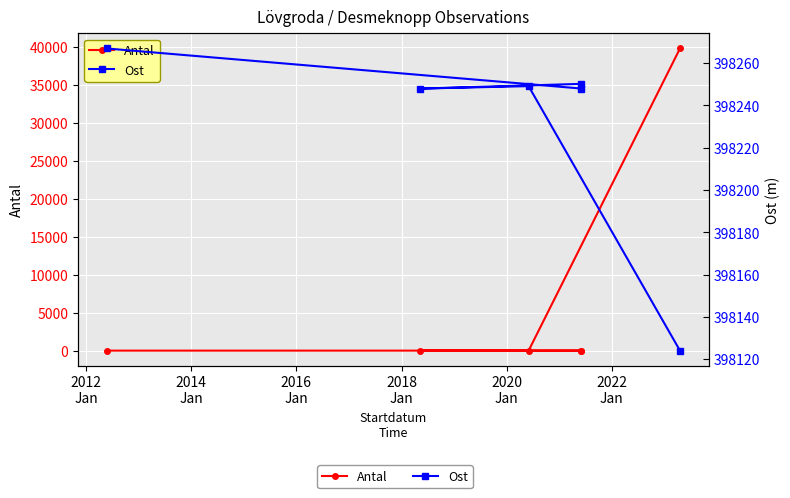

Rank the series by their maximum value, from lowest to highest.

Antal, Ost